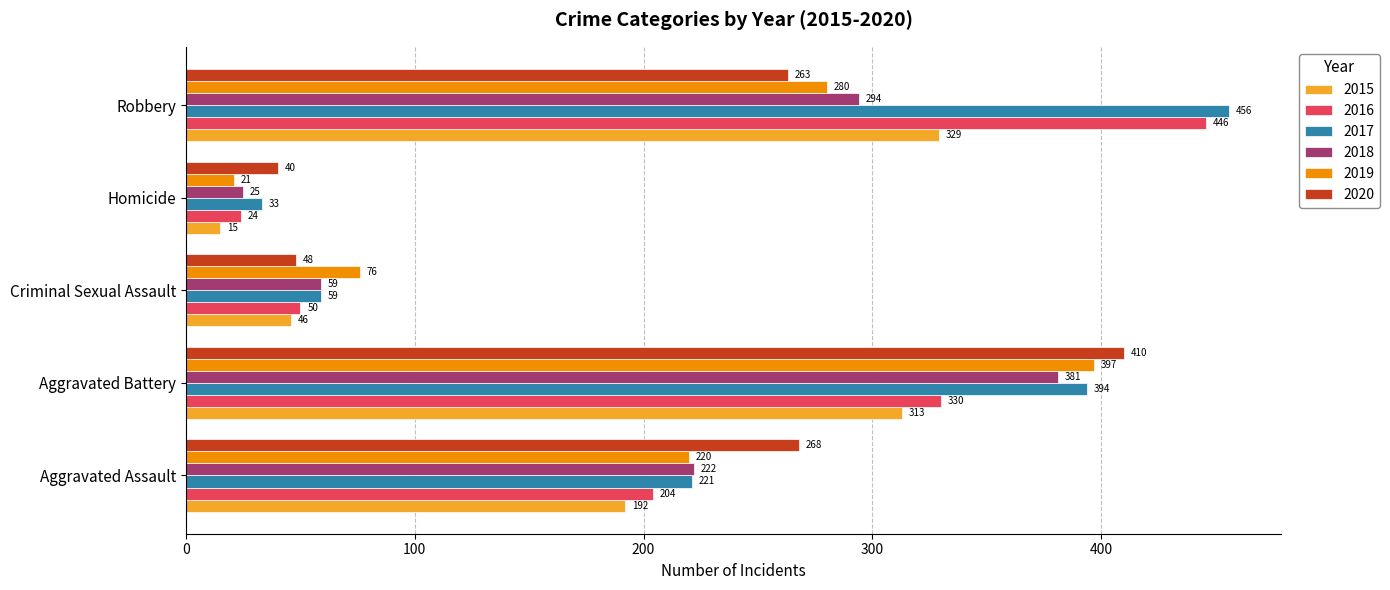

How many data points in 2020 are less than 263?

2